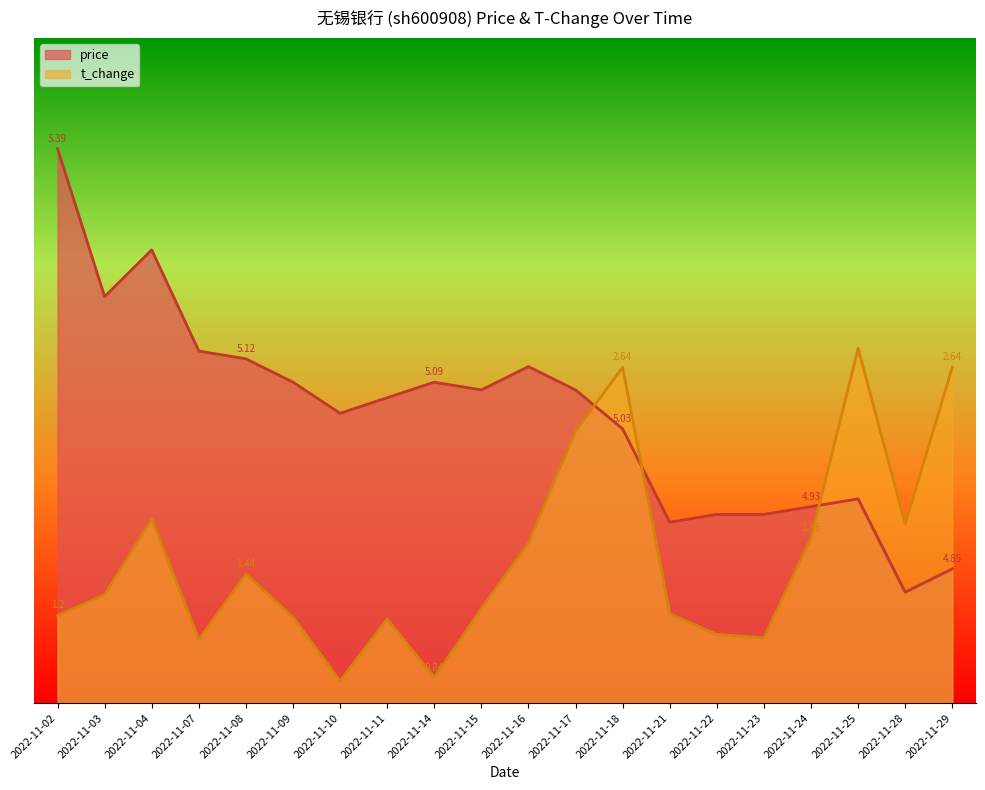

What are all the series names shown in the legend?

price, t_change